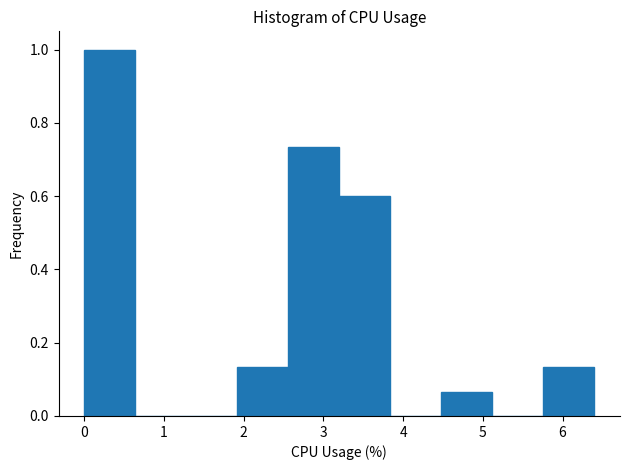

Which range on the x-axis has the tallest bar?

0.00 to 0.64